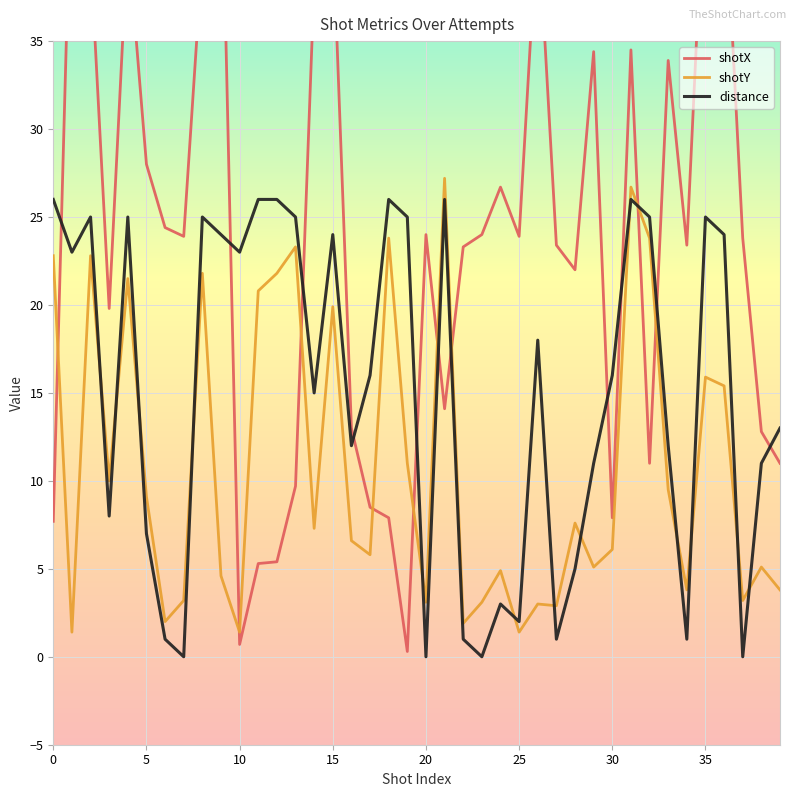

What is the greatest value displayed?

47.5